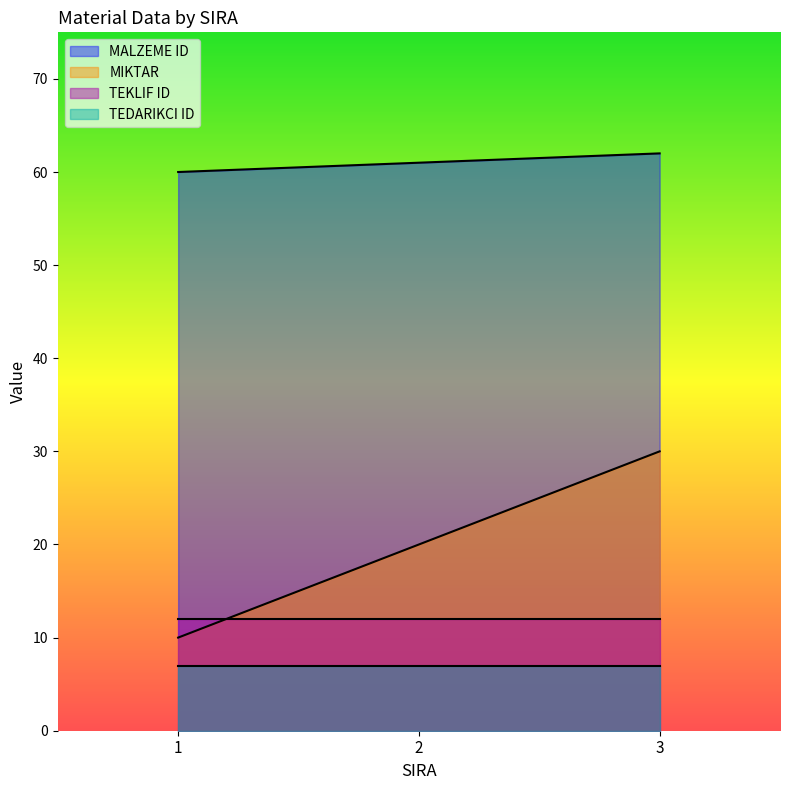

Is it true that MIKTAR equals 43 at 3?

False